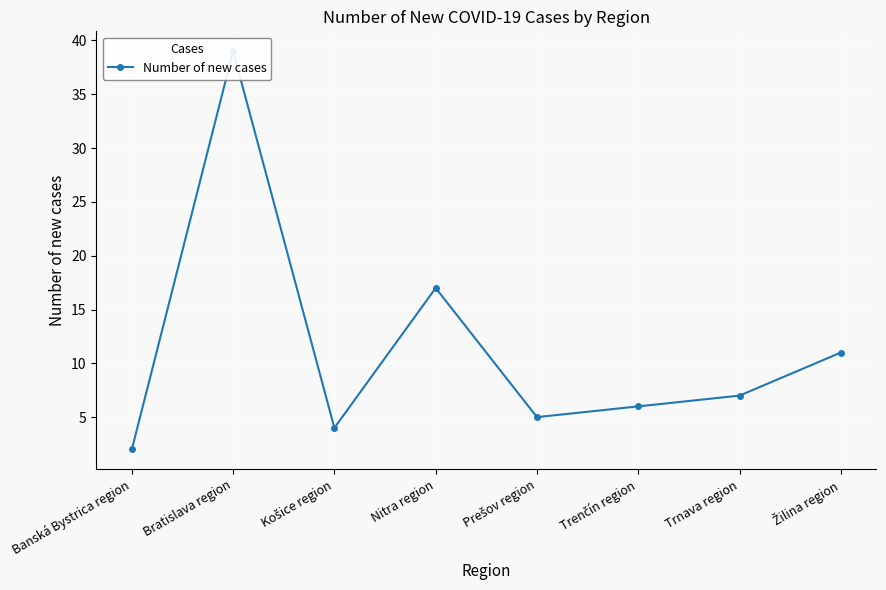

The value at Trnava region is 5. True or false?

False